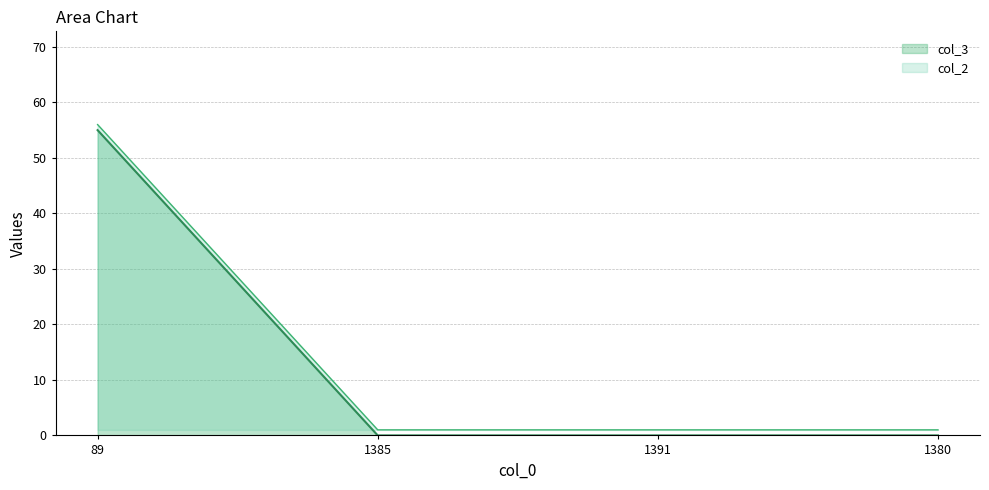

The chart shows a value of 29 at 89. True or false?

False